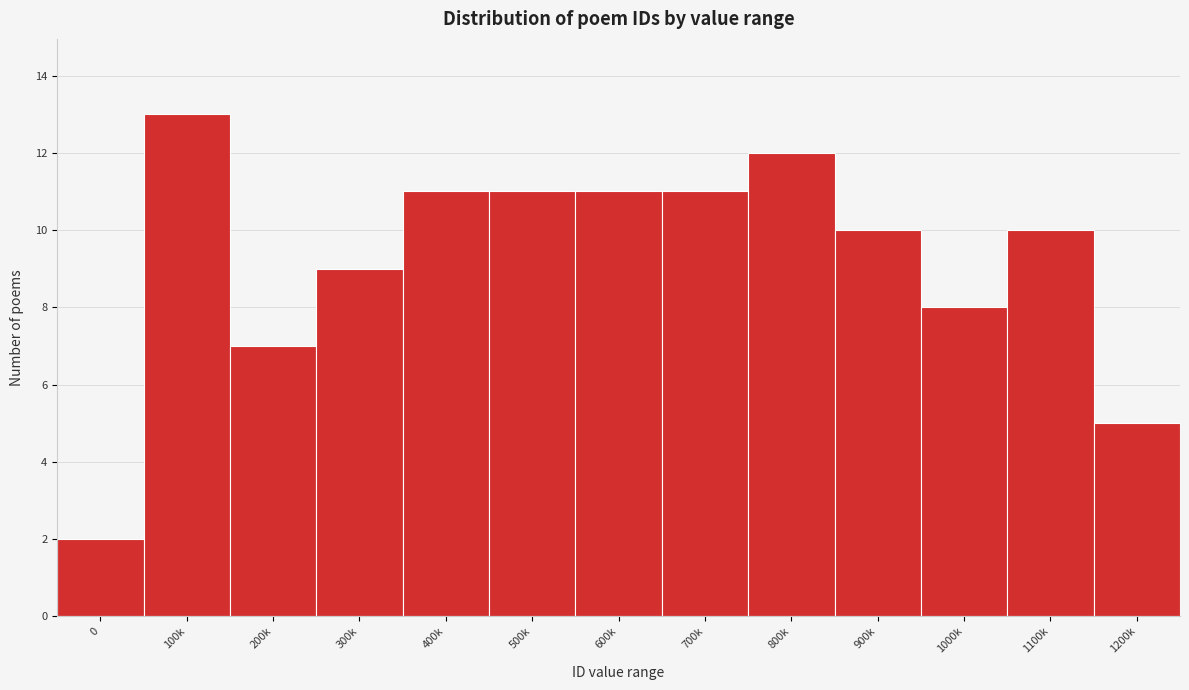

Reading left to right, what are all the values shown in this chart?

0=2	100k=13	200k=7	300k=9	400k=11	500k=11	600k=11	700k=11	800k=12	900k=10	1000k=8	1100k=10	1200k=5